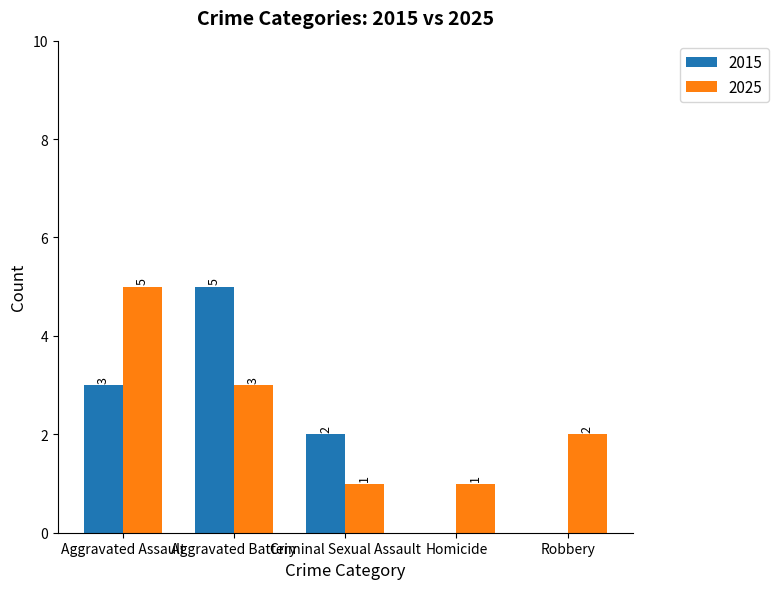

How many data points does each series have?

5